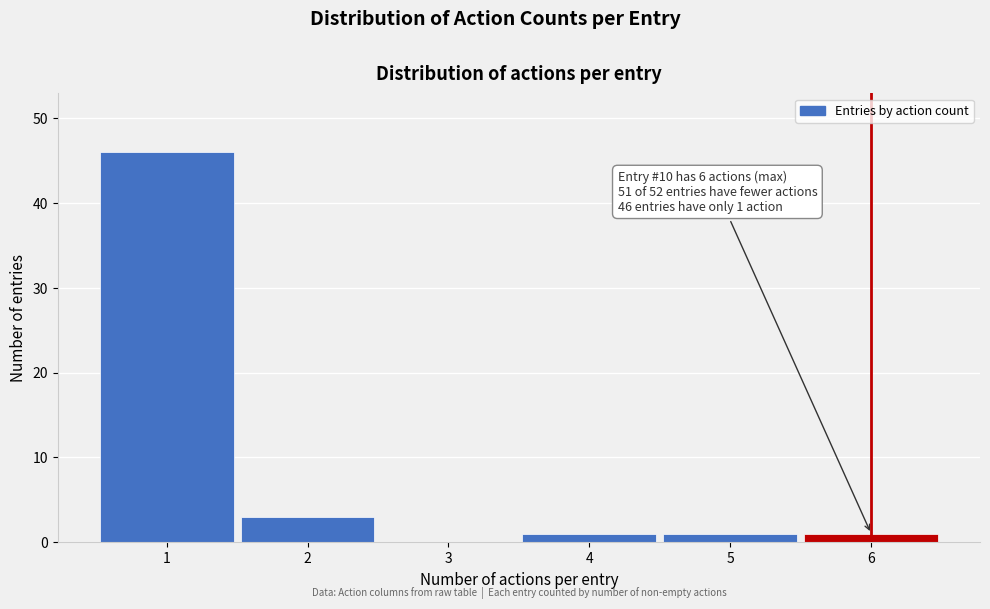

Which range on the x-axis has the tallest bar?

0.5 to 1.5